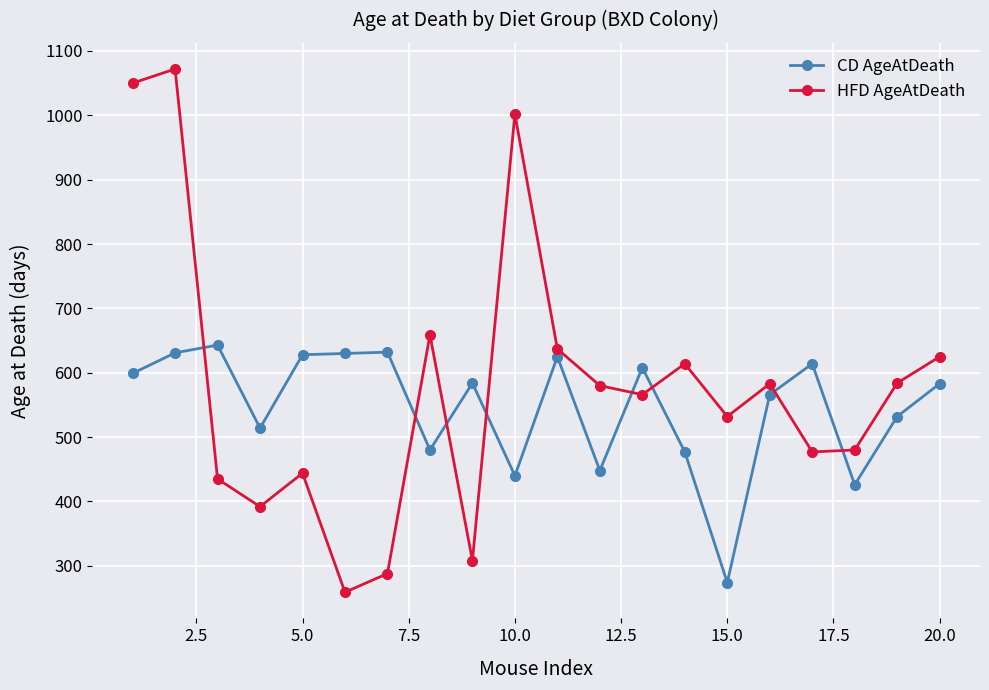

Which series has the widest spread of values?

HFD AgeAtDeath